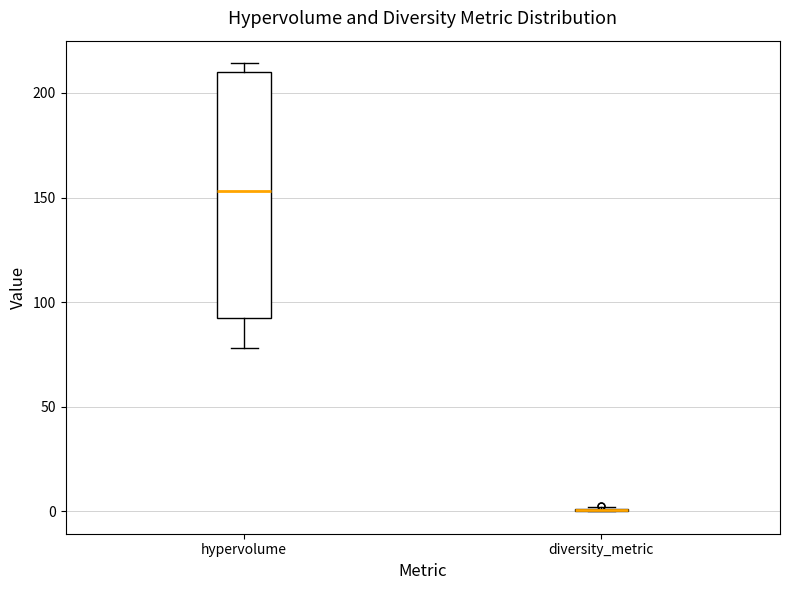

Which box is the tallest, from its lower edge to its upper edge?

hypervolume